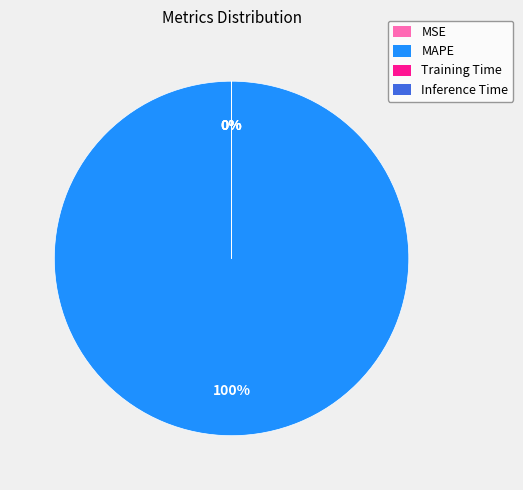

What percentage is the MAPE slice, to the nearest percent?

100%